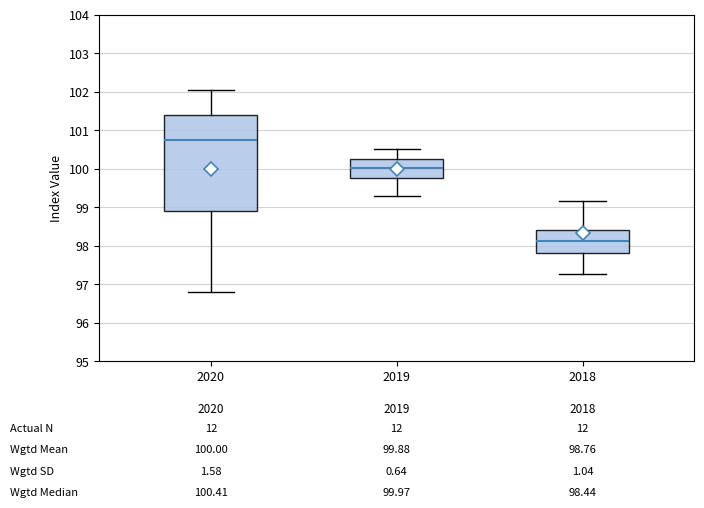

Which box has the lowest median line?

2018